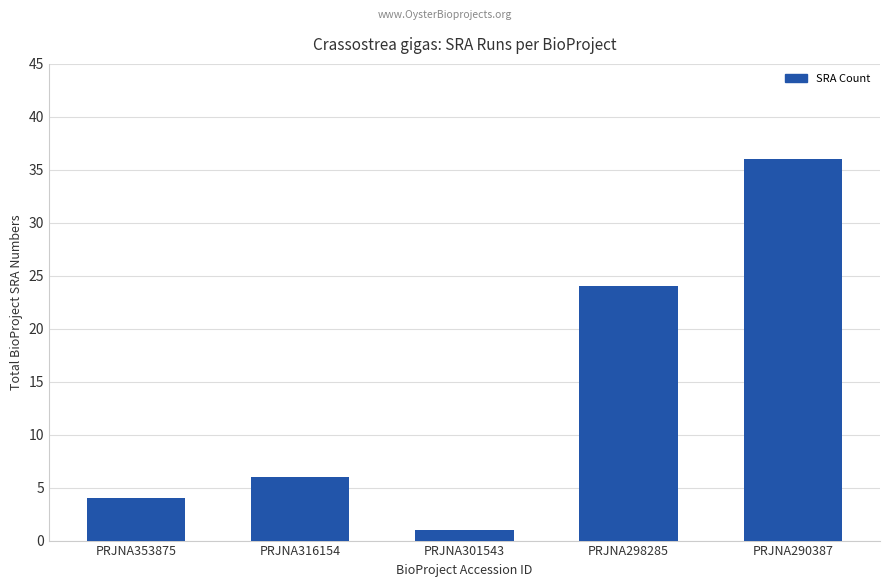

What is the minimum value shown in the chart?

1